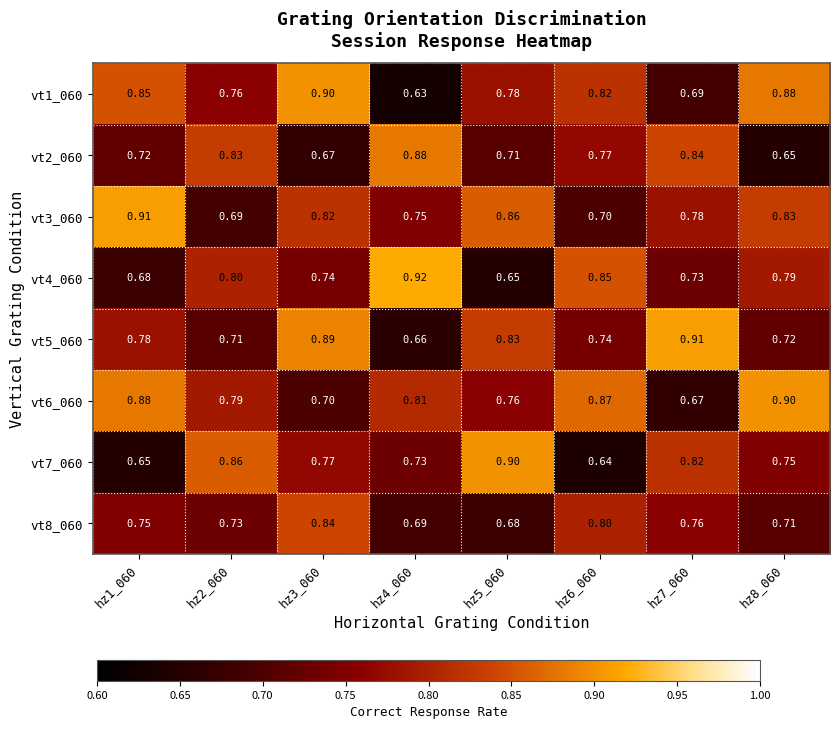

Reading right to left, what are all the values shown in this chart?

vt1_060: hz8_060=0.9	hz7_060=0.7	hz6_060=0.8	hz5_060=0.8	hz4_060=0.6	hz3_060=0.9	hz2_060=0.8	hz1_060=0.8
vt2_060: hz8_060=0.7	hz7_060=0.8	hz6_060=0.8	hz5_060=0.7	hz4_060=0.9	hz3_060=0.7	hz2_060=0.8	hz1_060=0.7
vt3_060: hz8_060=0.8	hz7_060=0.8	hz6_060=0.7	hz5_060=0.9	hz4_060=0.8	hz3_060=0.8	hz2_060=0.7	hz1_060=0.9
vt4_060: hz8_060=0.8	hz7_060=0.7	hz6_060=0.8	hz5_060=0.7	hz4_060=0.9	hz3_060=0.7	hz2_060=0.8	hz1_060=0.7
vt5_060: hz8_060=0.7	hz7_060=0.9	hz6_060=0.7	hz5_060=0.8	hz4_060=0.7	hz3_060=0.9	hz2_060=0.7	hz1_060=0.8
vt6_060: hz8_060=0.9	hz7_060=0.7	hz6_060=0.9	hz5_060=0.8	hz4_060=0.8	hz3_060=0.7	hz2_060=0.8	hz1_060=0.9
vt7_060: hz8_060=0.8	hz7_060=0.8	hz6_060=0.6	hz5_060=0.9	hz4_060=0.7	hz3_060=0.8	hz2_060=0.9	hz1_060=0.7
vt8_060: hz8_060=0.7	hz7_060=0.8	hz6_060=0.8	hz5_060=0.7	hz4_060=0.7	hz3_060=0.8	hz2_060=0.7	hz1_060=0.8